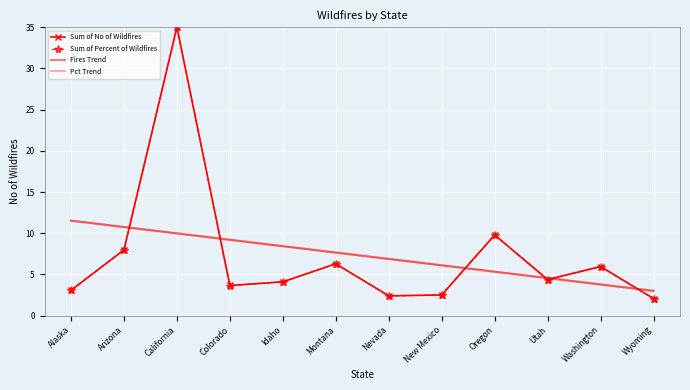

How many intersections are there between Sum of Percent of Wildfires and Fires Trend?

6